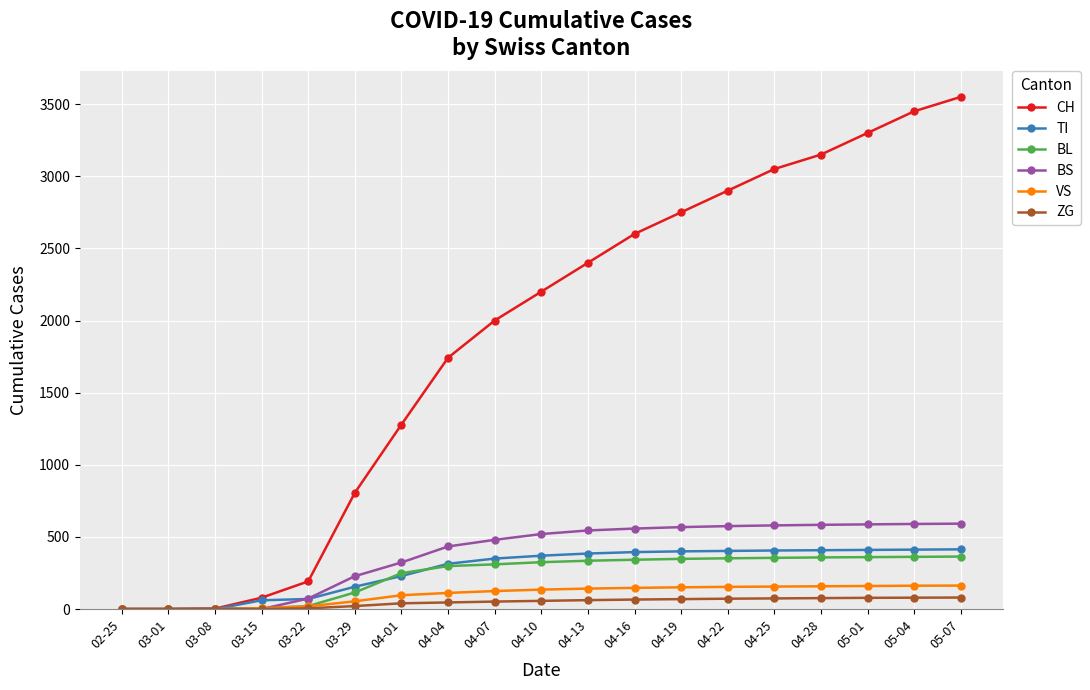

Which series has the largest total across all categories?

CH